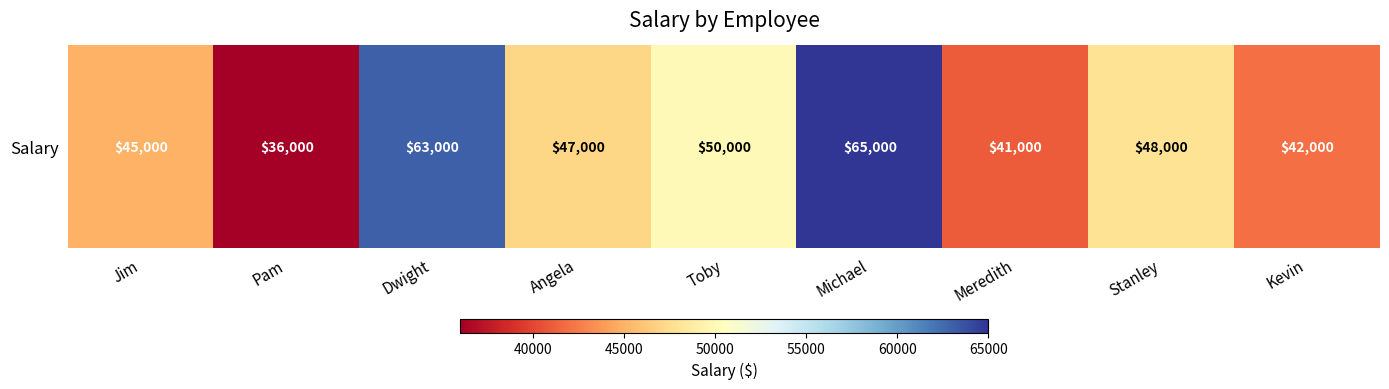

List the labels in order of value, smallest first.

Pam, Meredith, Kevin, Jim, Angela, Stanley, Toby, Dwight, Michael